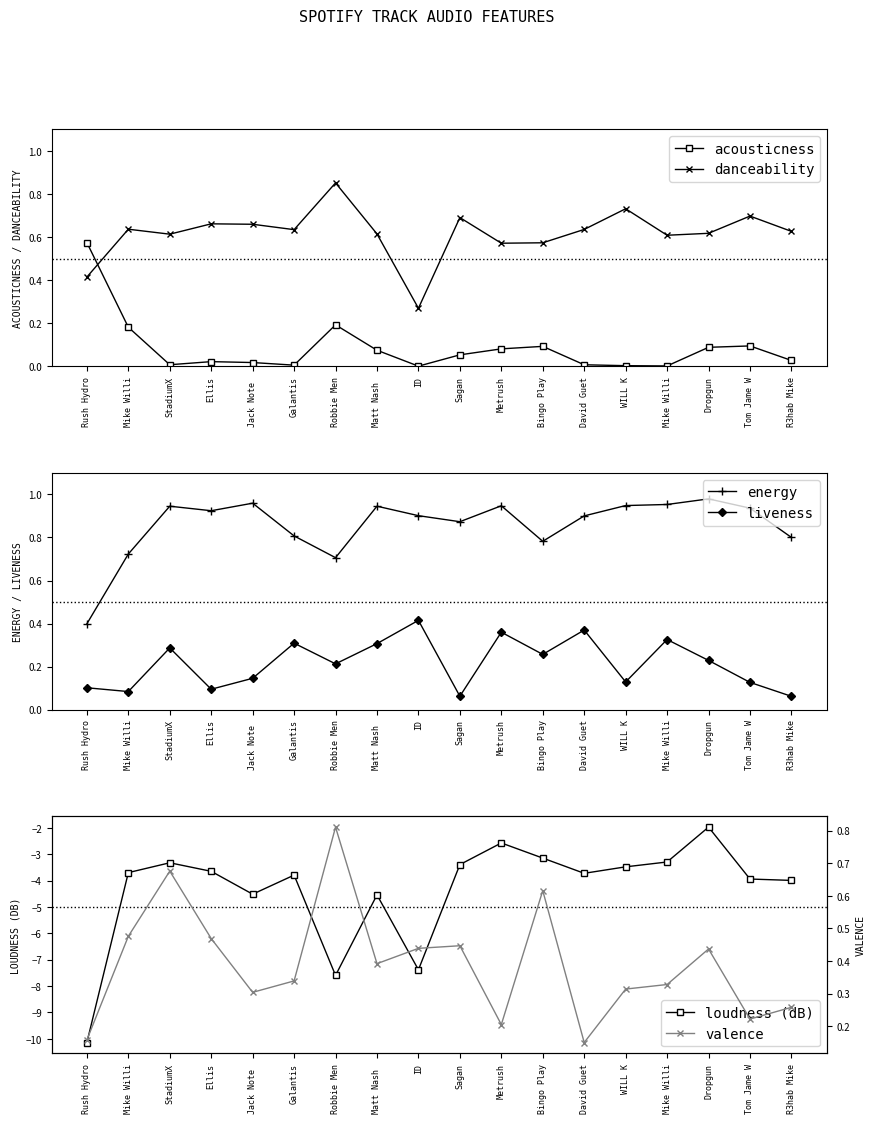

Which category has the lowest value across all series?

Rush Hydro